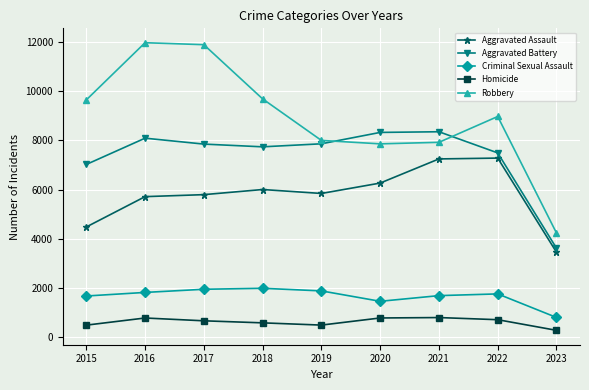

What is the difference between the maximum and minimum values in the Criminal Sexual Assault series?

1184